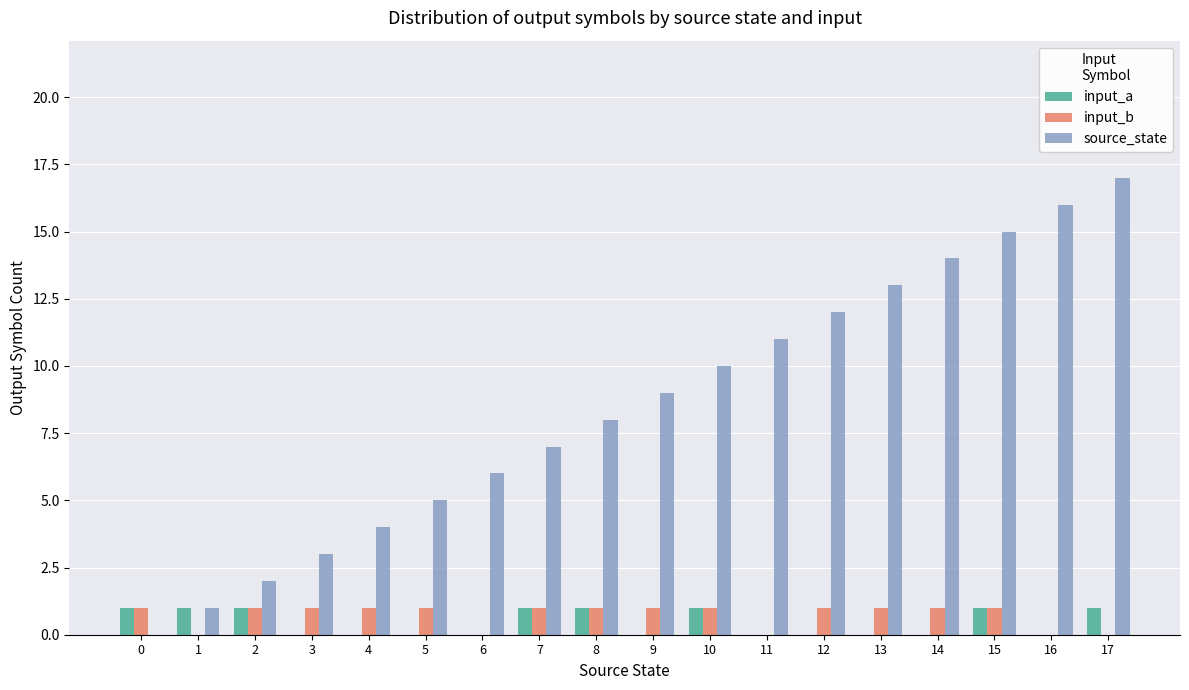

Is the value of source_state at 2 greater than the value of input_b at 2?

Yes